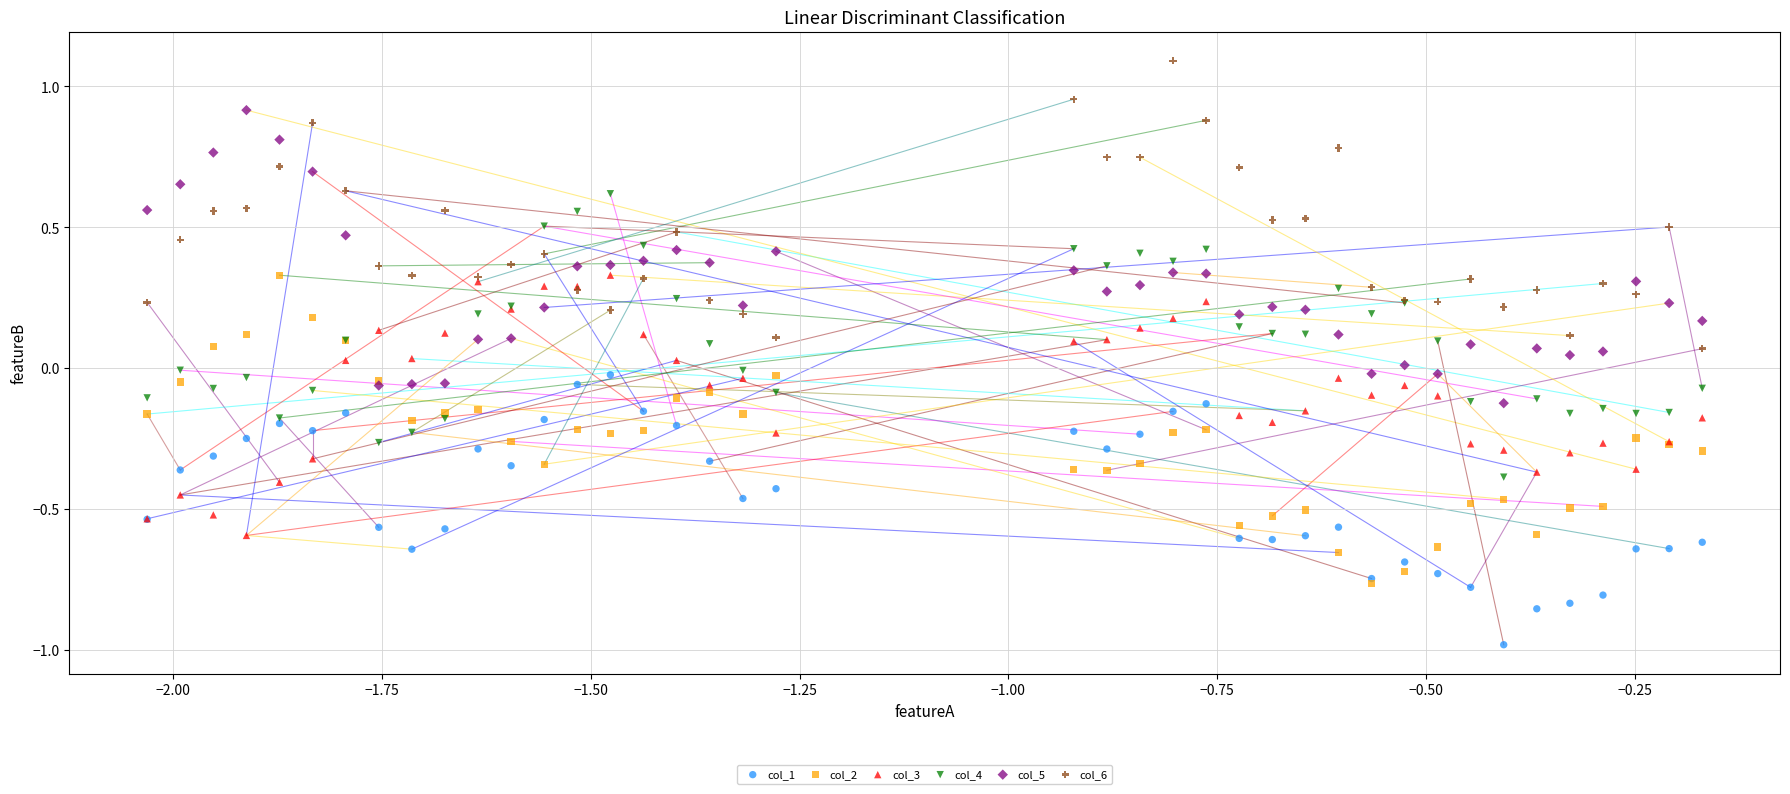

What are all the series names shown in the legend?

col_1, col_2, col_3, col_4, col_5, col_6